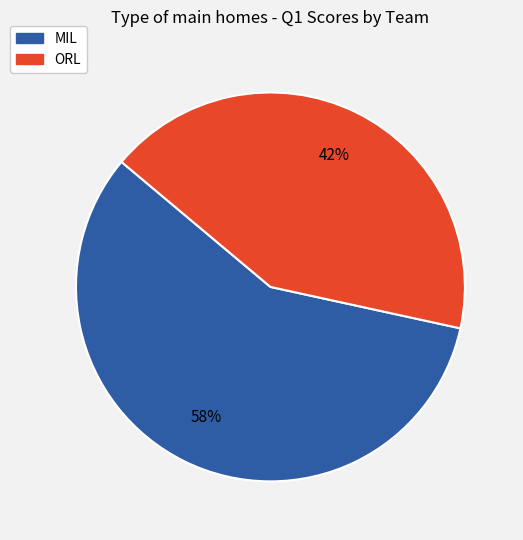

Is the sum of ORL and MIL greater than half?

Yes